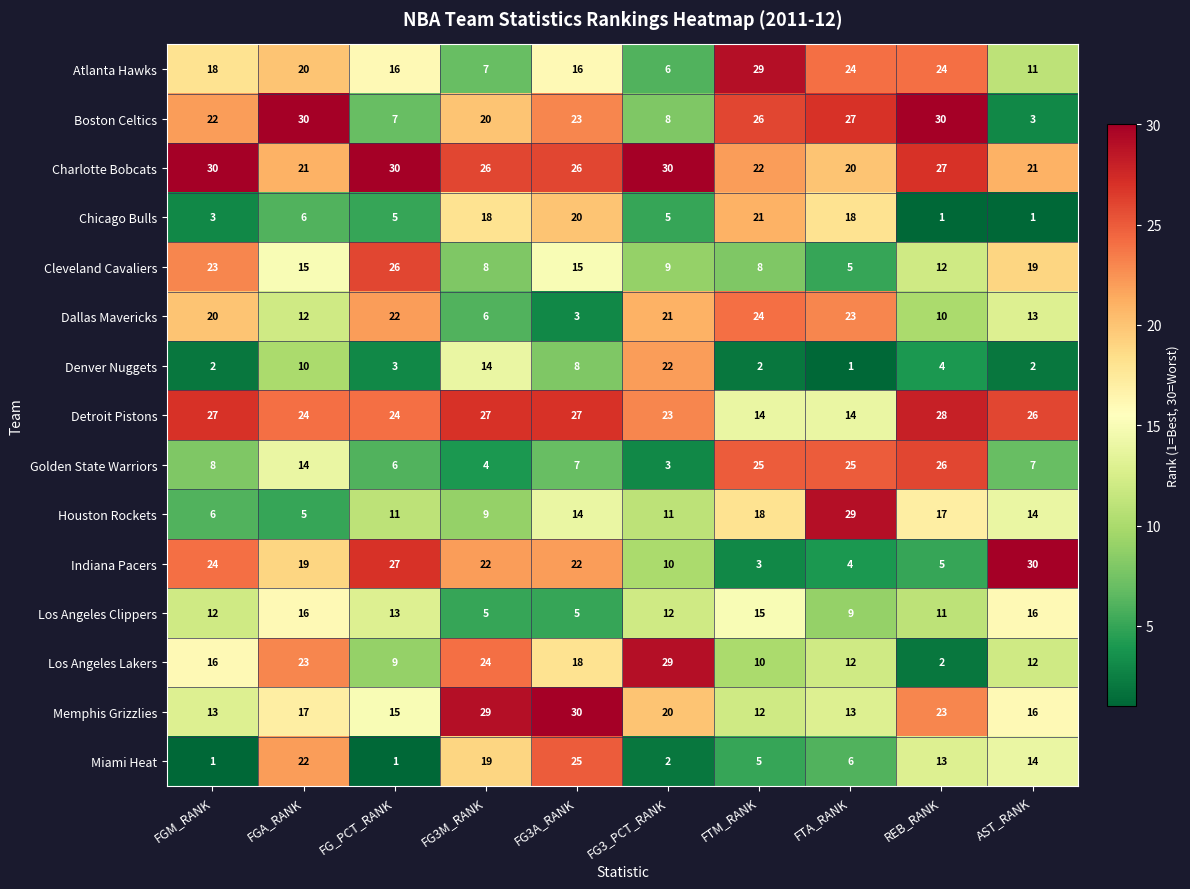

Between FG3M_RANK and FG3_PCT_RANK, which series saw the biggest shift?

Miami Heat